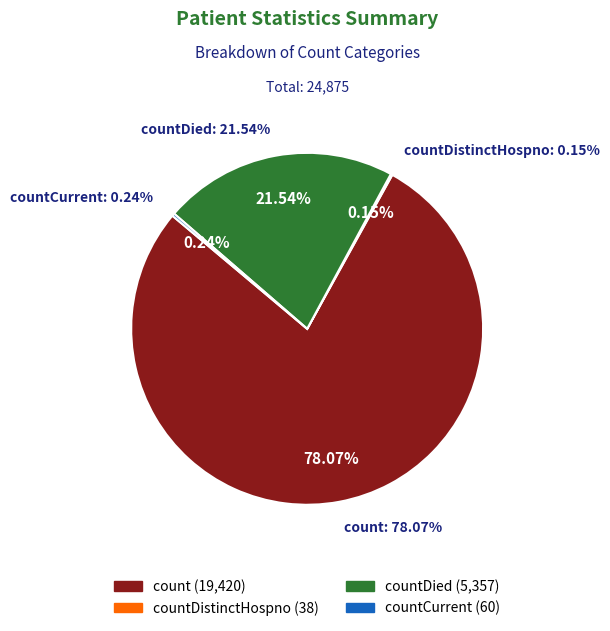

To the nearest percent, what is the difference between the largest and smallest slice percentages?

78%